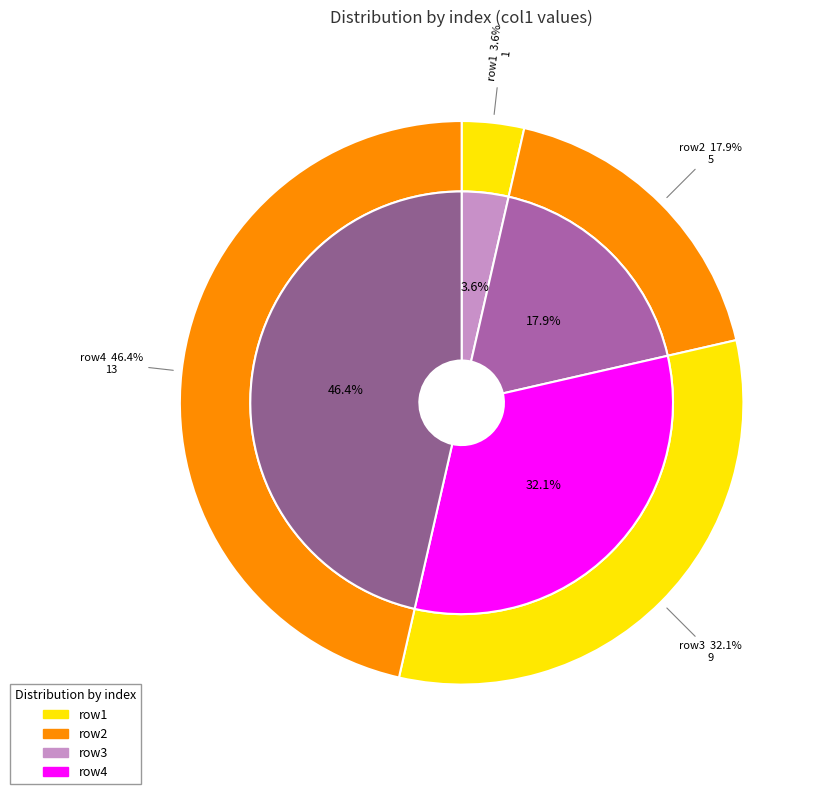

Count the number of slices in the pie.

4